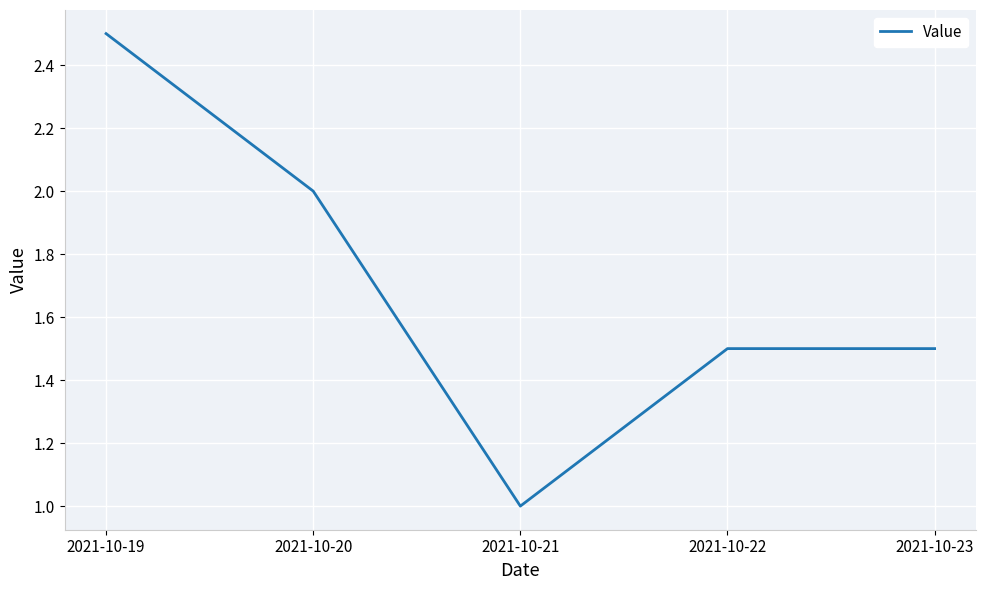

Is it true that the value at 2021-10-23 is 1.5?

True